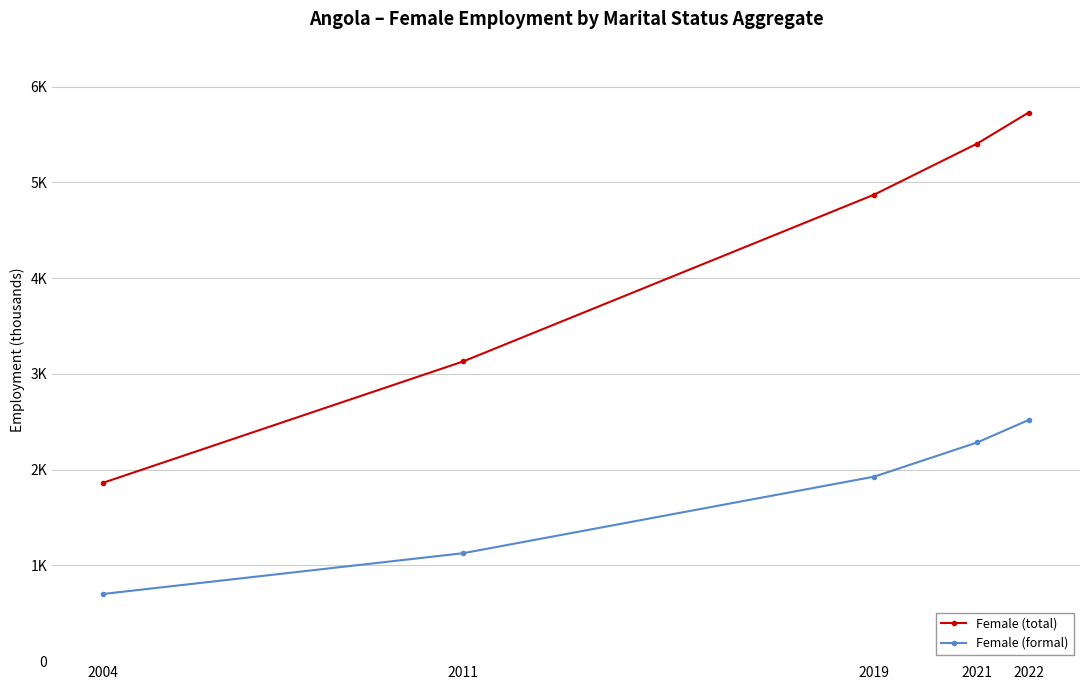

True or false: Female (formal) has more than 0 interior local peaks.

False